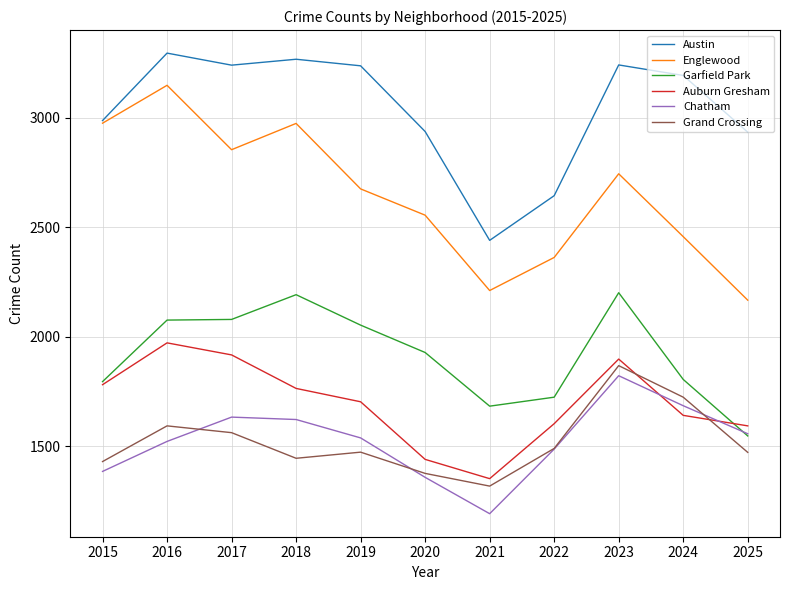

What is the highest value of the Garfield Park series?

2202